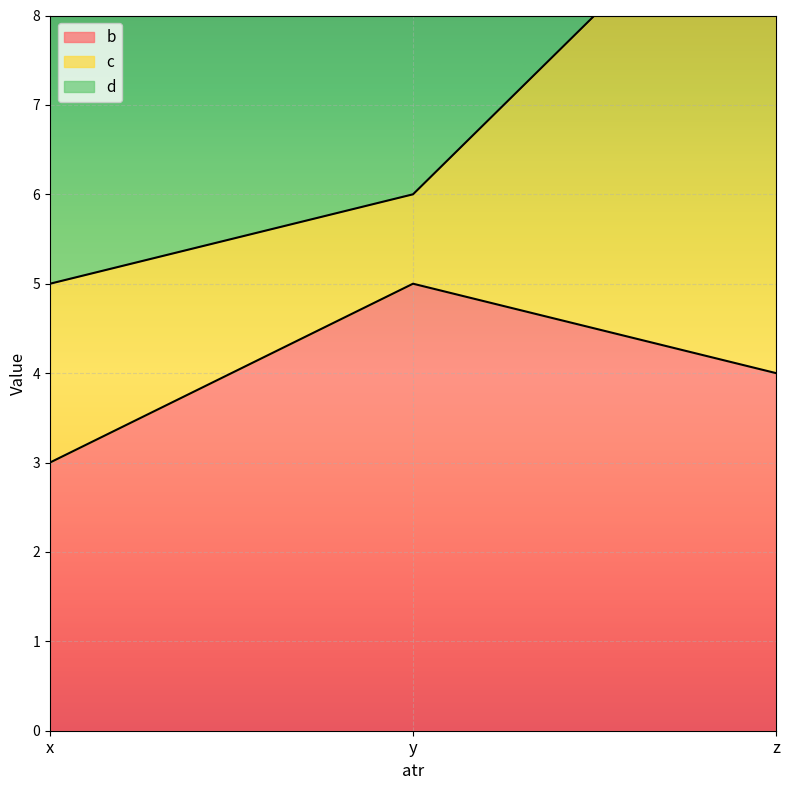

What is the average value of the b series?

4